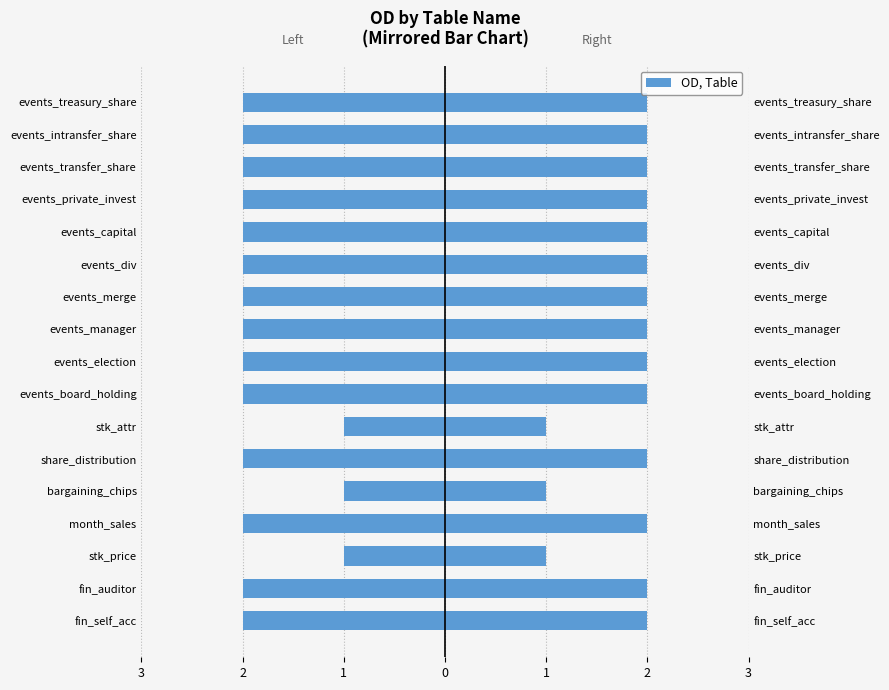

What is the sum of the Left (mirrored) values at fin_auditor and events_private_invest?

-4